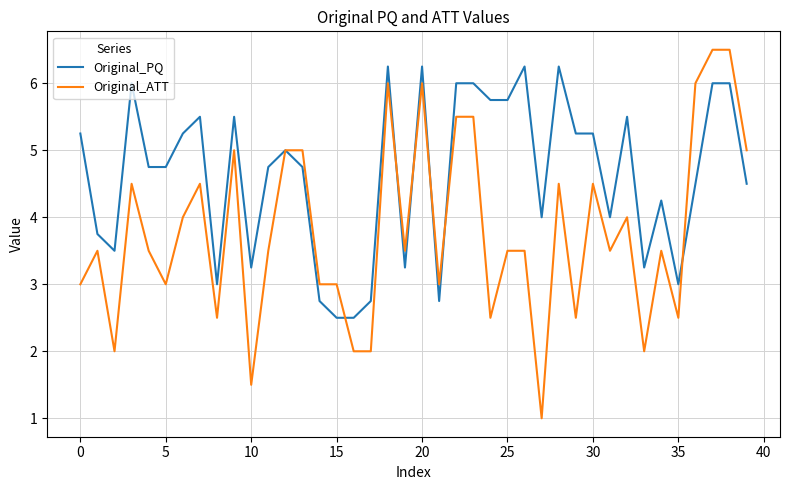

What is the smallest value displayed?

1.0